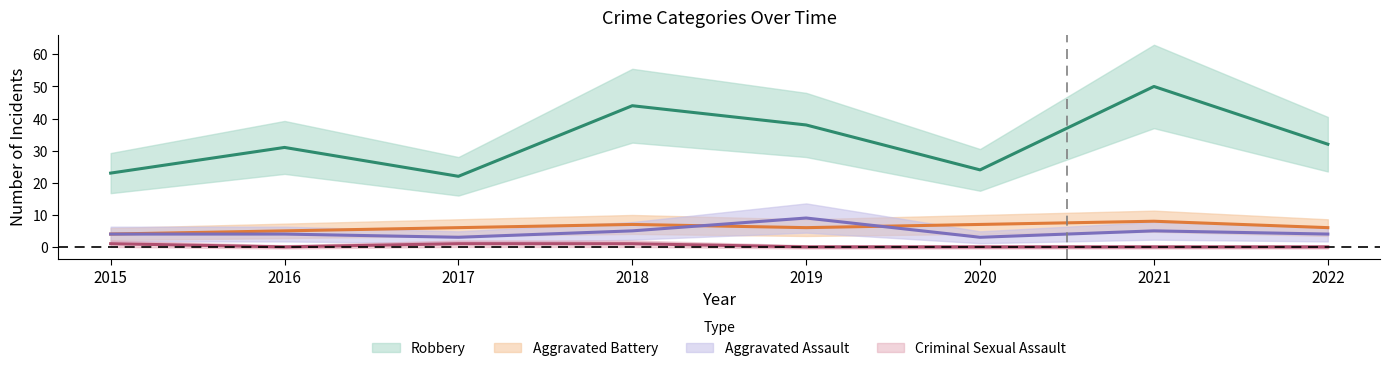

How many distinct data groups are displayed?

4